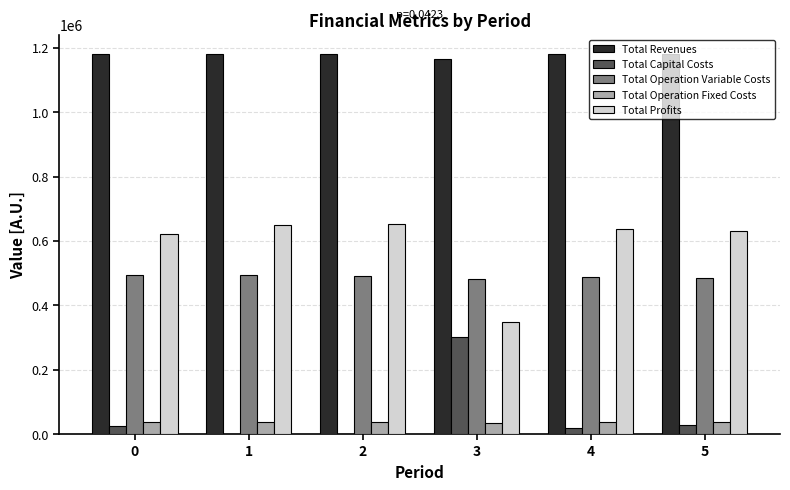

How many groups of bars are there?

6